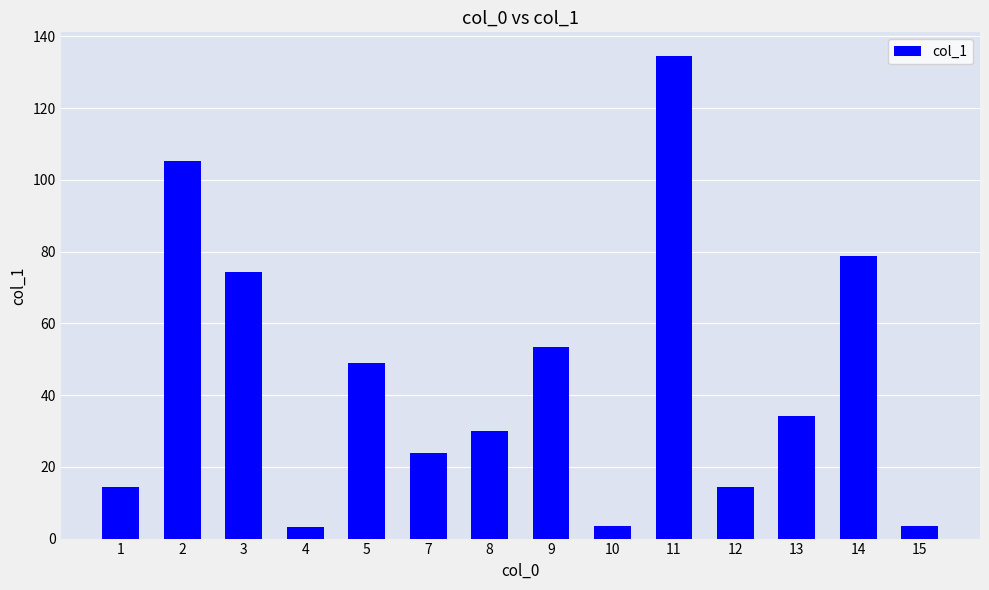

How many bars are there in total?

14